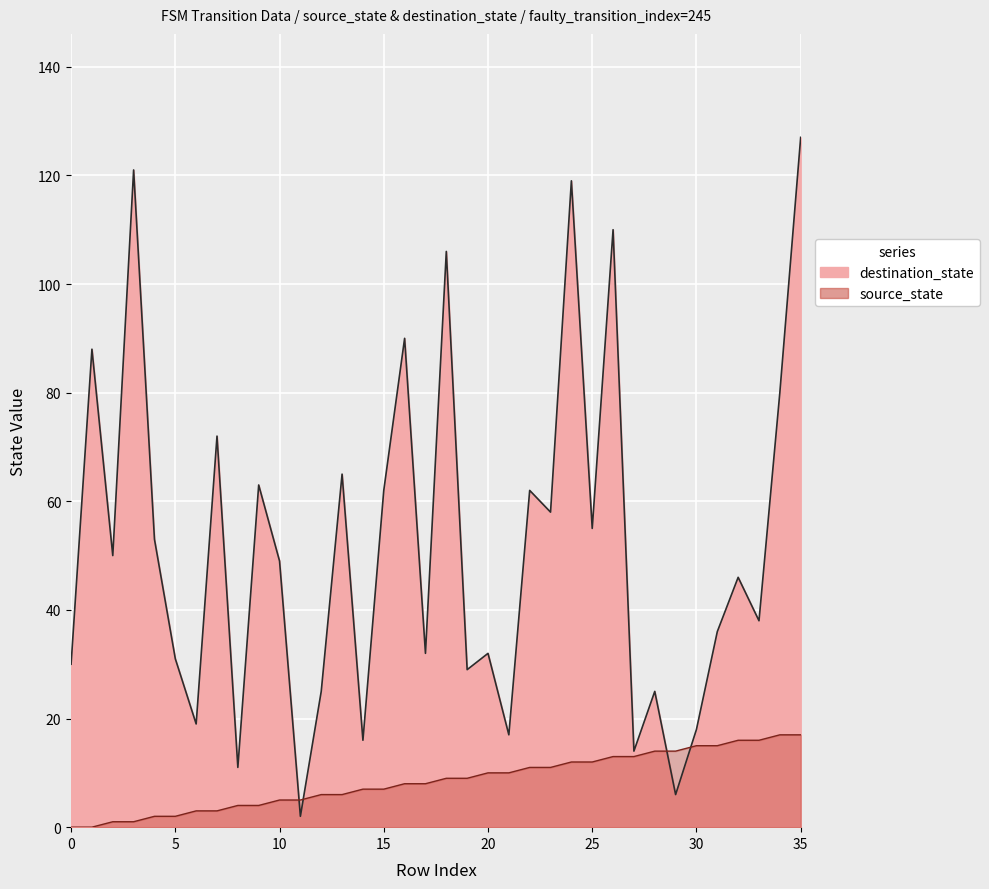

How many values in the source_state series are below 9?

18